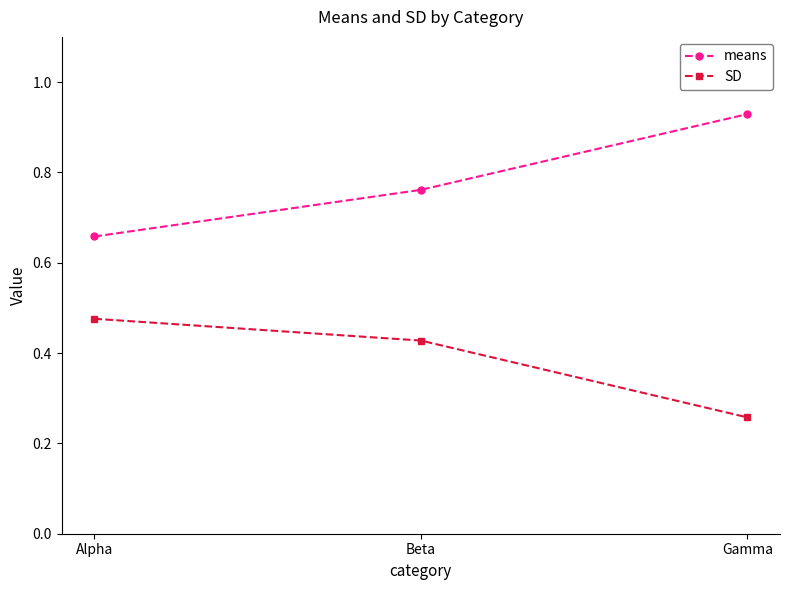

Which label corresponds to the largest value in the chart?

Gamma